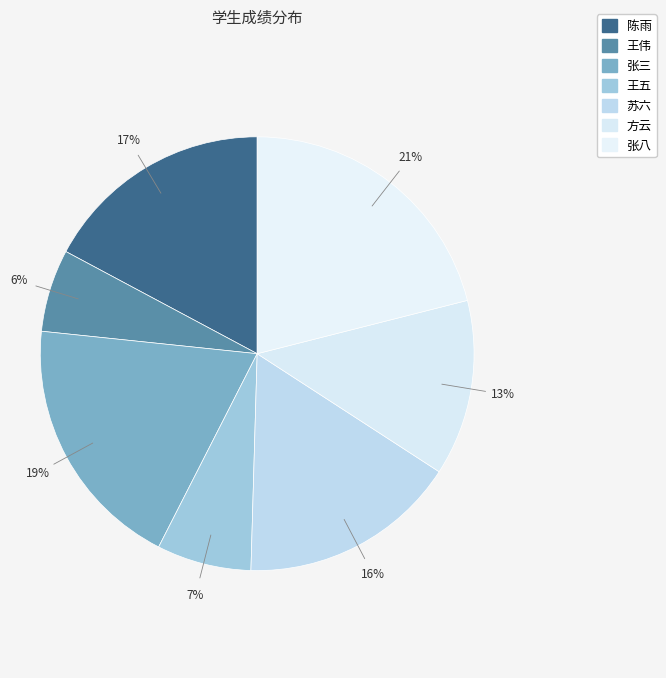

Does 王五 represent more than half of the total?

No